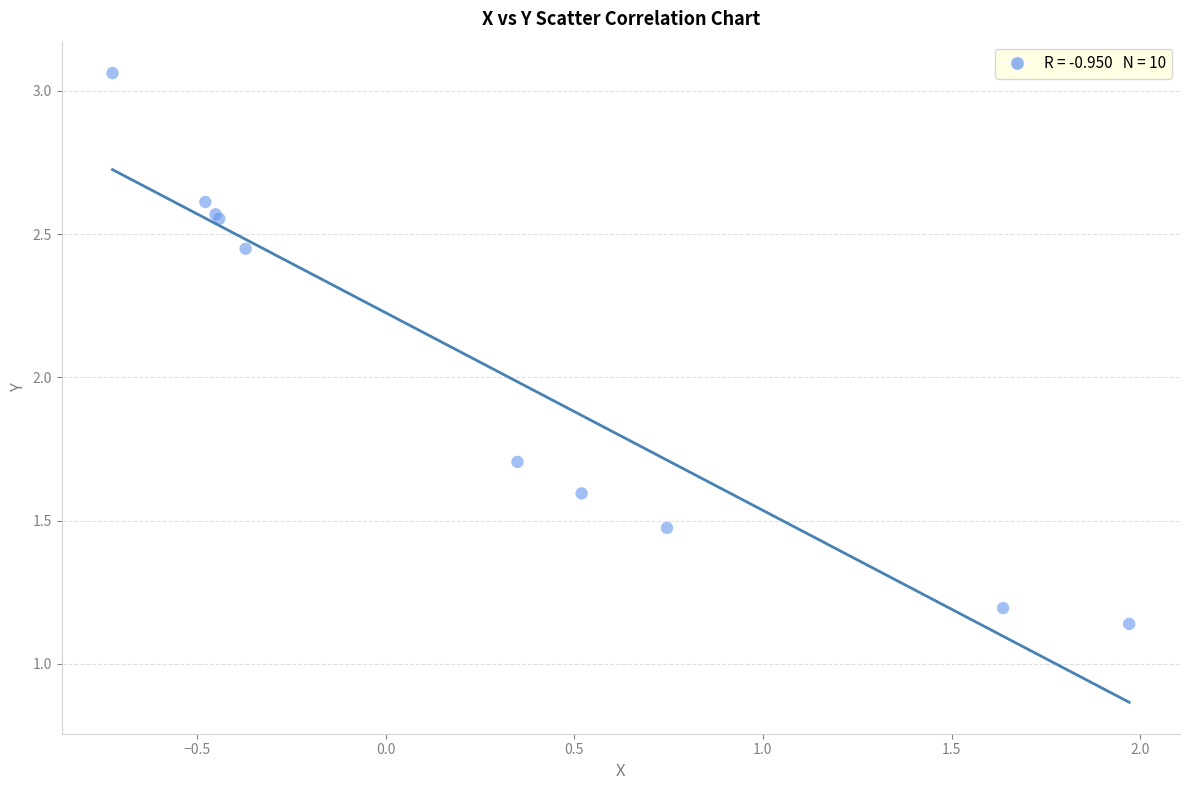

What Y value in the scatter plot is closest to 2?

1.7